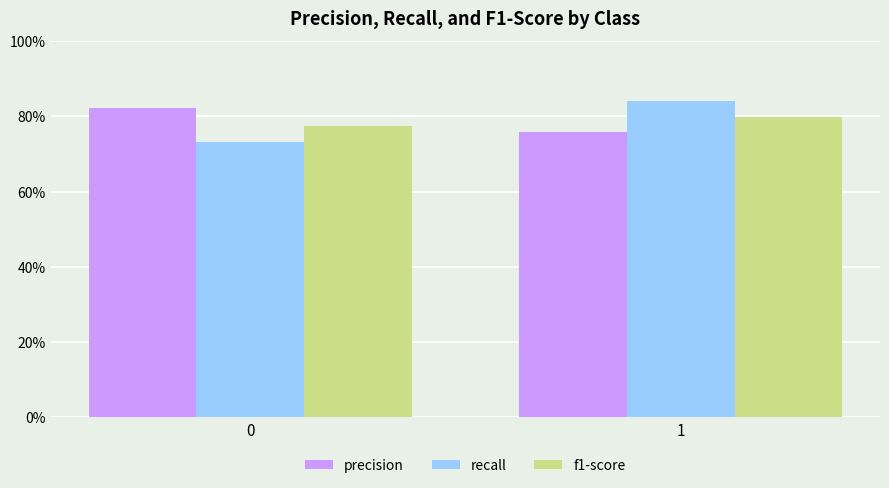

Does the chart contain any negative values?

No